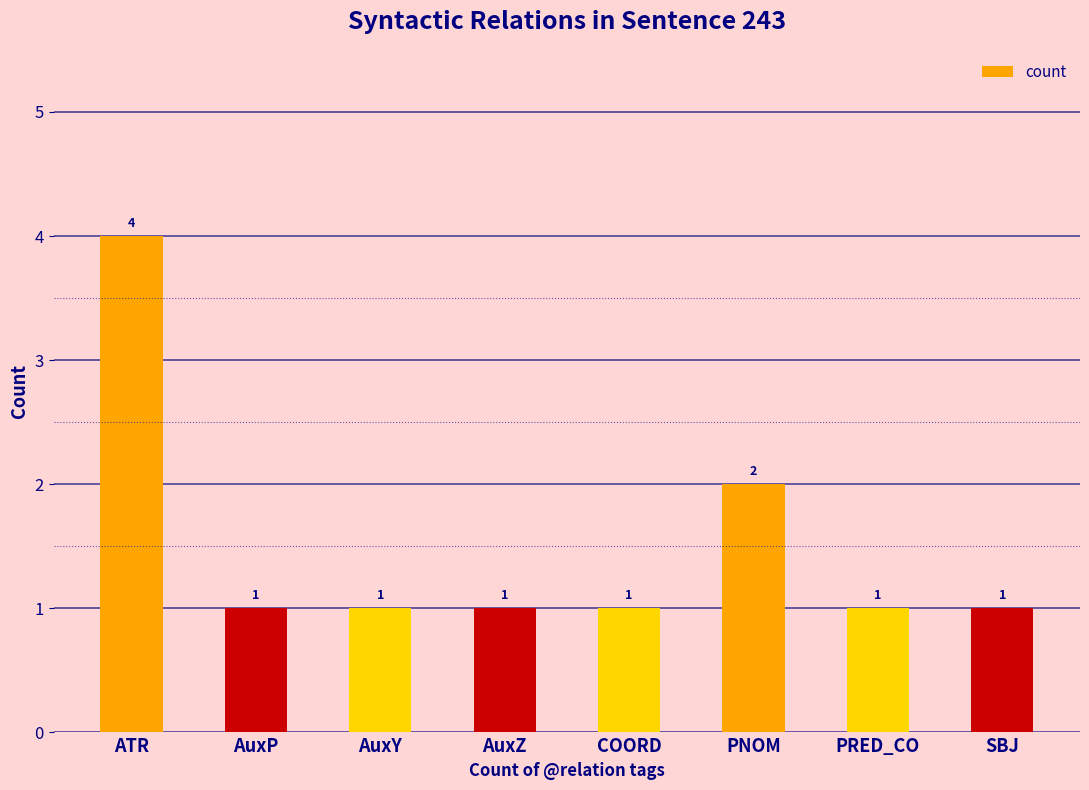

What is the value of the 3rd bar from the left?

1